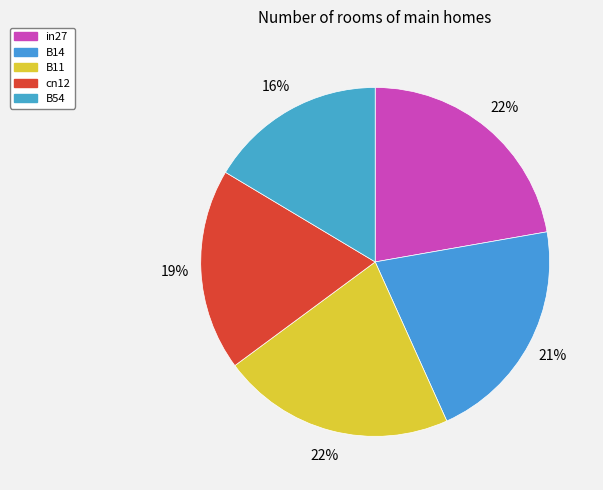

How many segments does this pie chart have?

5